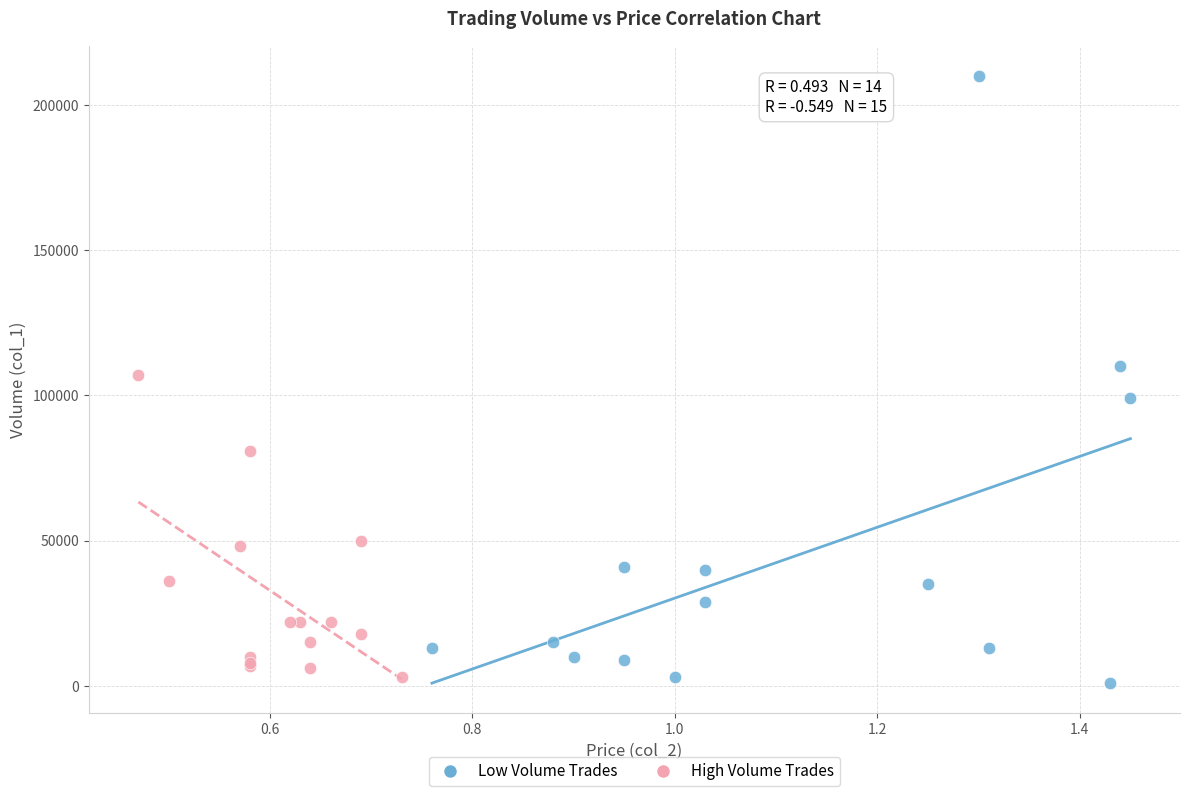

Which series has the widest spread of Y values?

Low Volume Trades